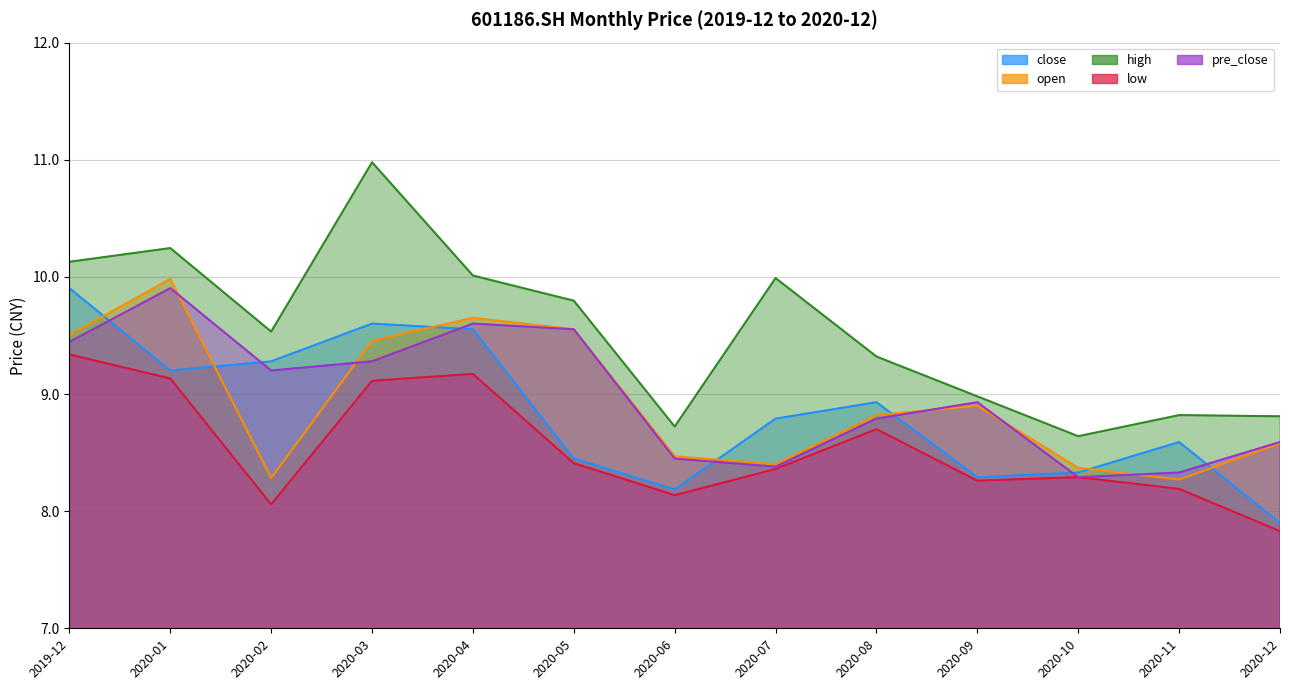

At which category does open reach its first local valley?

2020-02